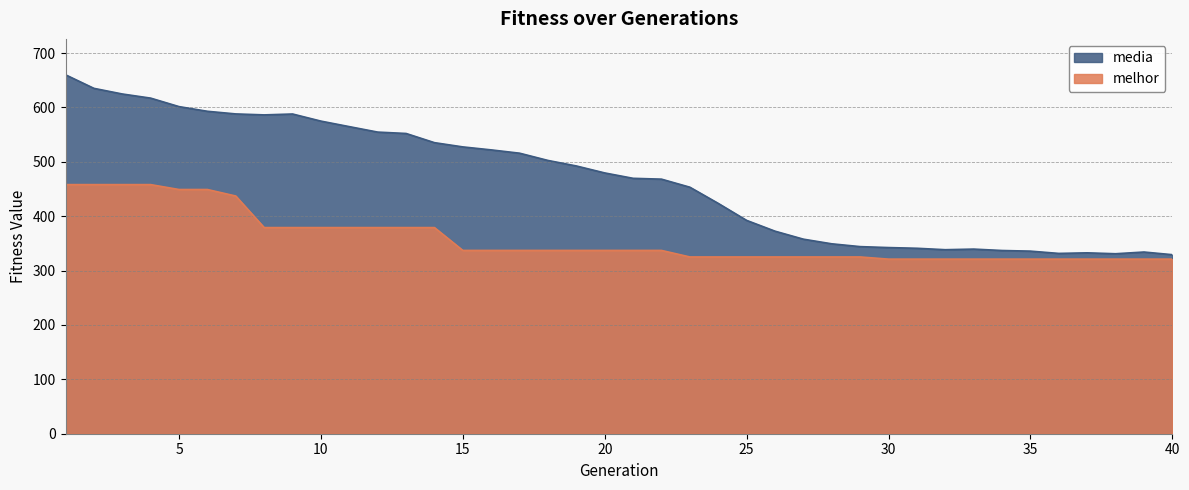

Which series has the largest total across all categories?

media